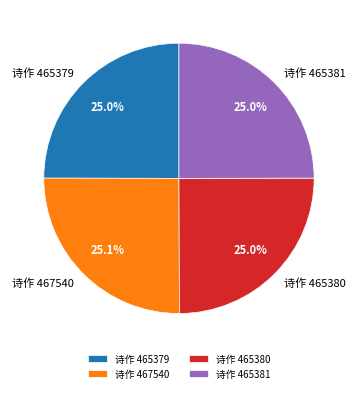

Is there a majority slice in this chart?

No